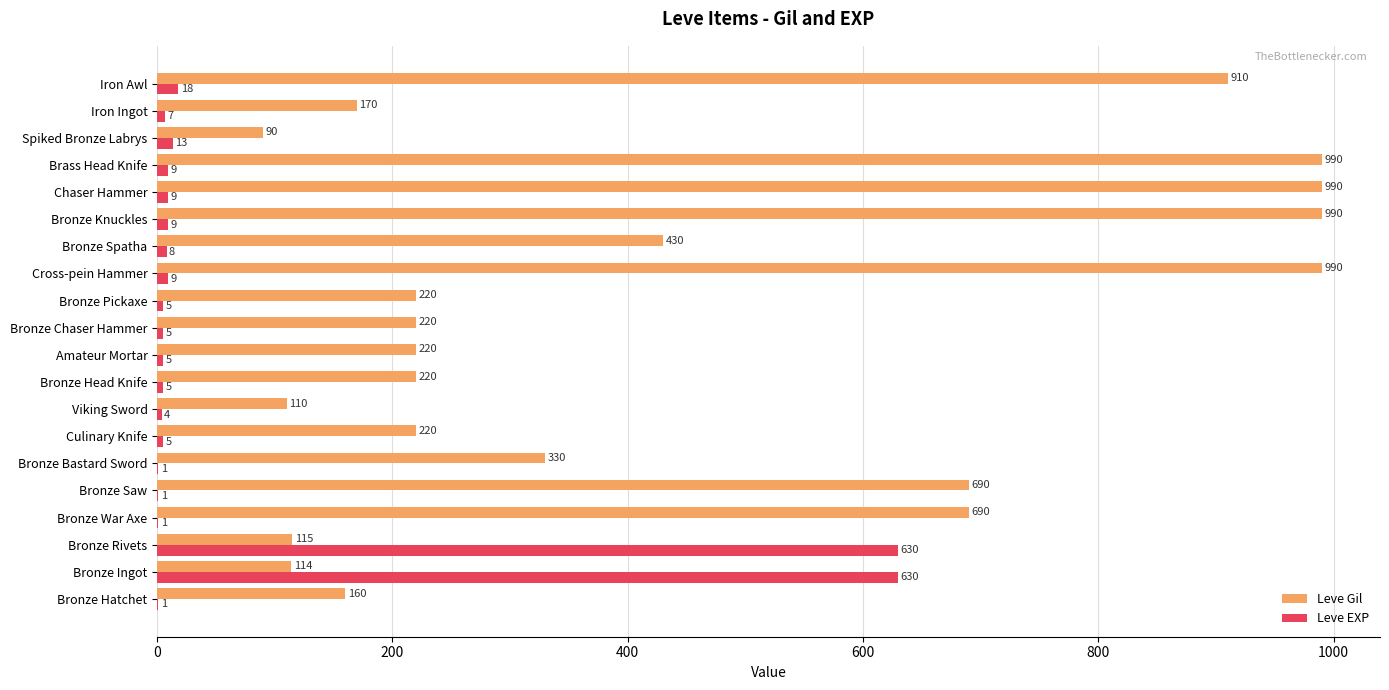

How many data points does each series have?

20